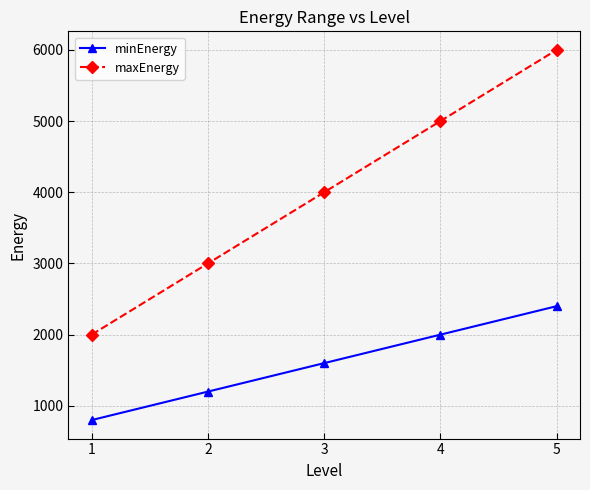

Read the minEnergy value at 2, to the nearest 100.

1200